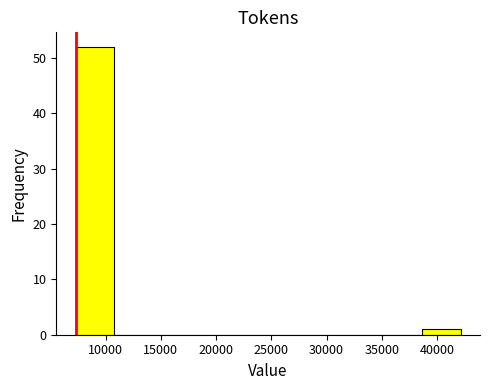

How tall is the bar that spans 38500 to 42000 on the x-axis? Neither the bar edges nor the heights are printed on the chart, so give them approximately, as read against the axes.

1